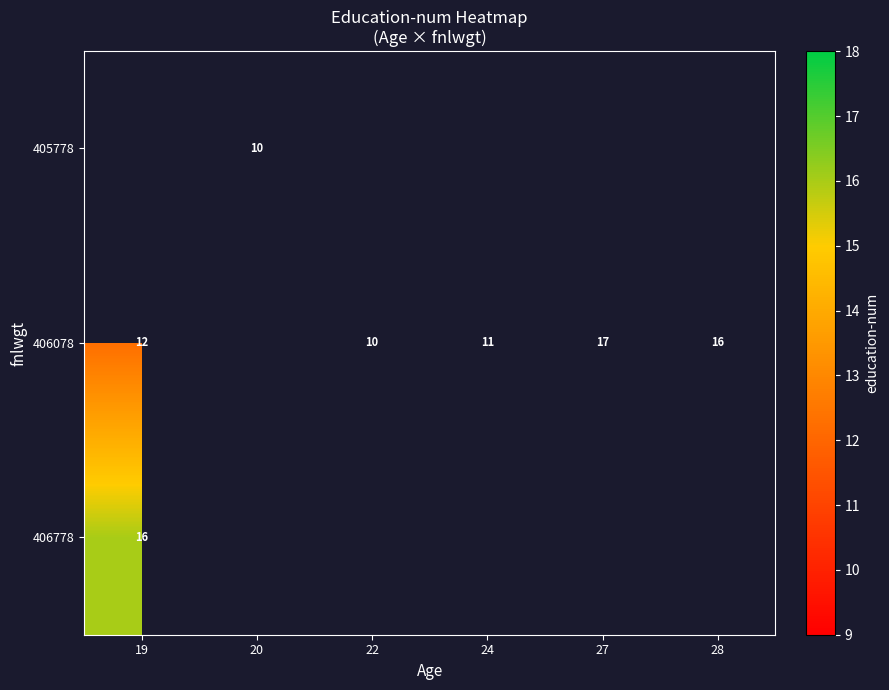

Is it true that 405778 equals 10 at 20?

True